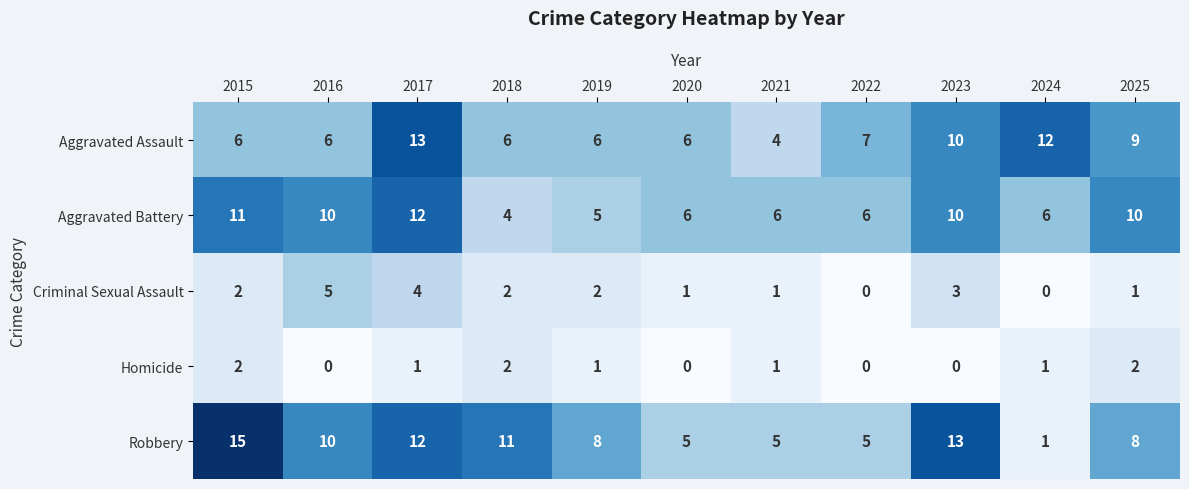

List the series in order of their peak value, highest first.

Robbery, Aggravated Assault, Aggravated Battery, Criminal Sexual Assault, Homicide